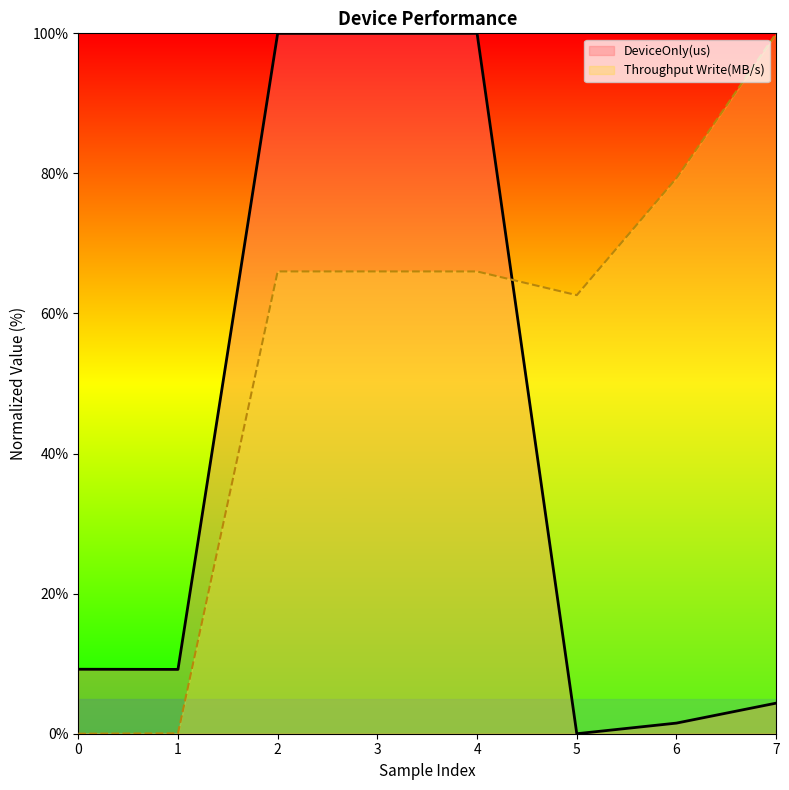

What value does the DeviceOnly(us) series have at 0?

9.2